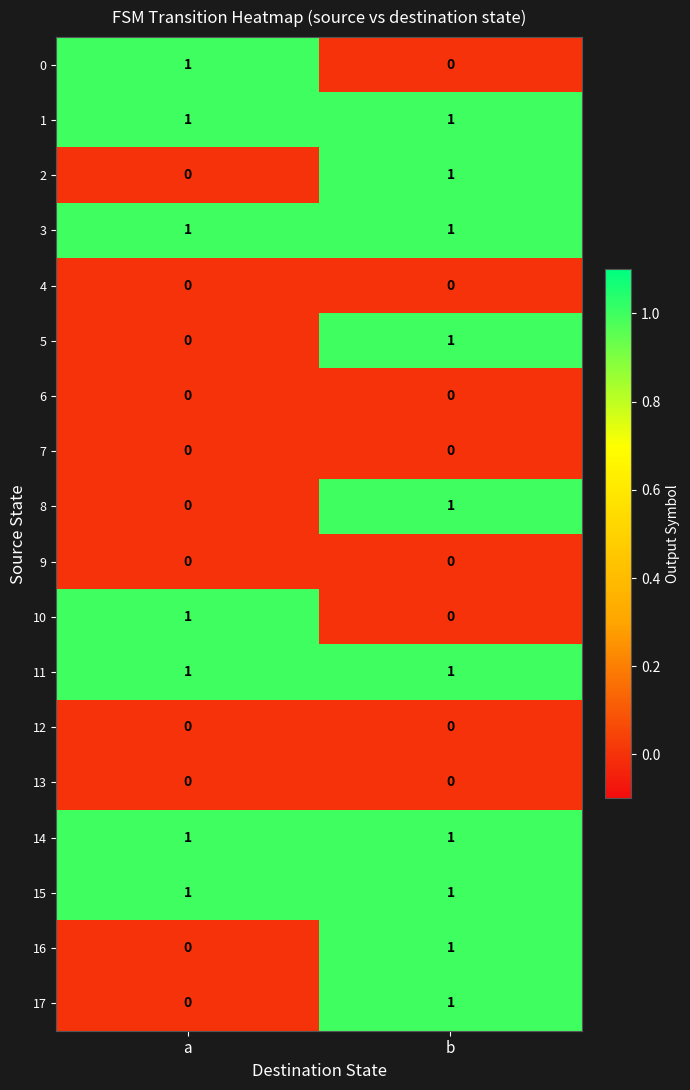

Is the value of 12 at b greater than the value of 14 at b?

No